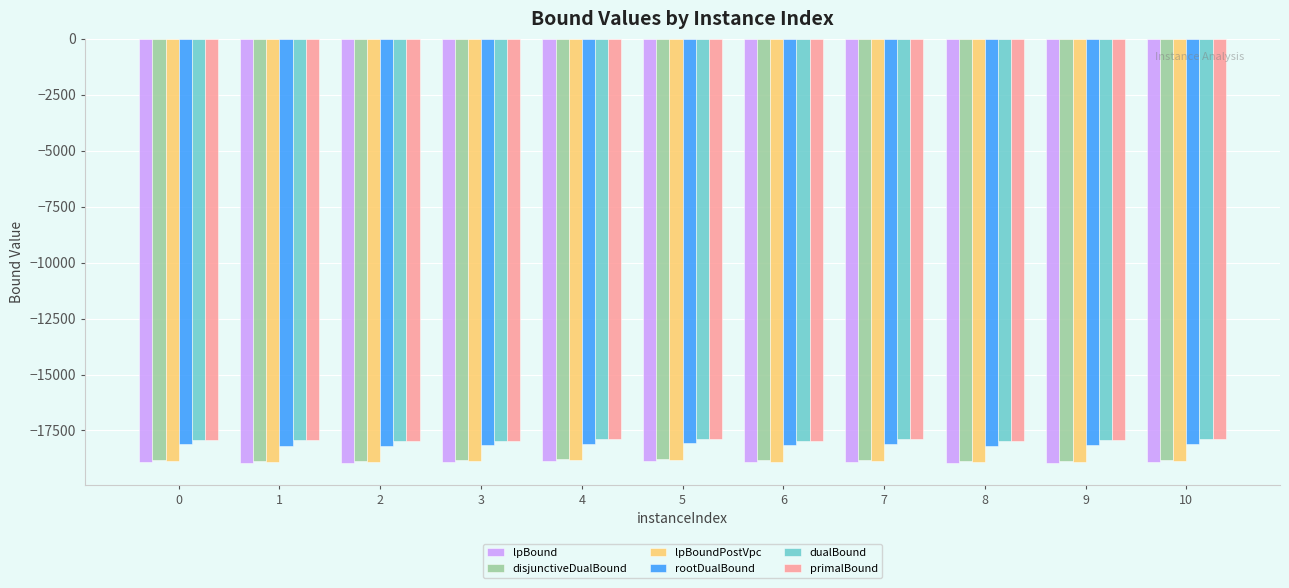

What is the difference between the highest and lowest values at 6?

952.4